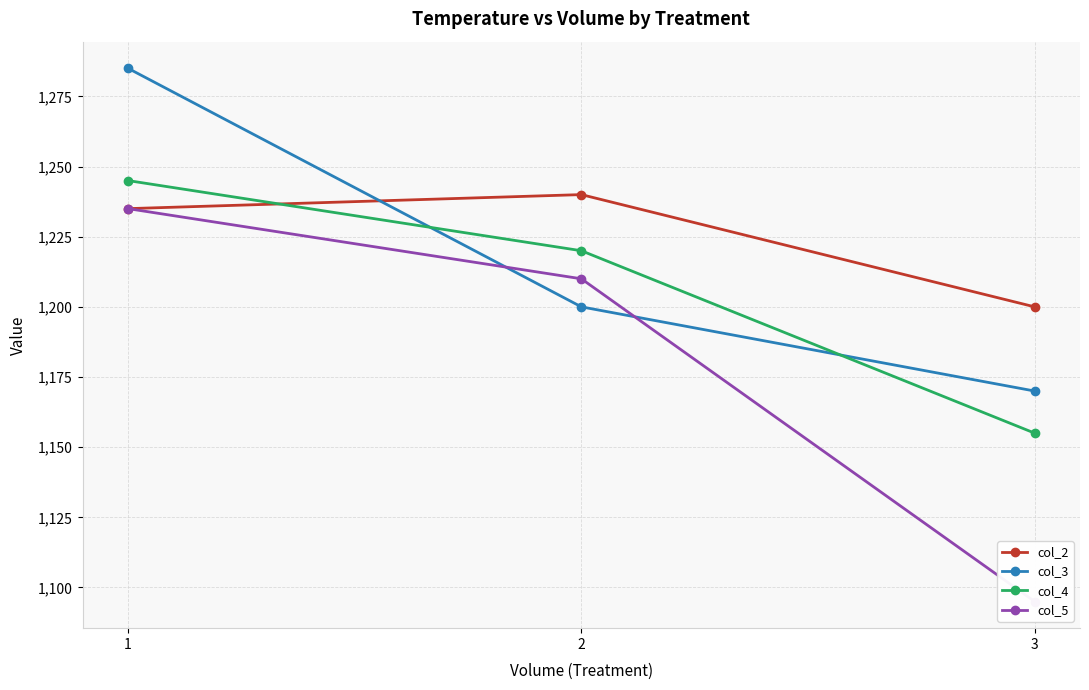

Count the col_2 values in the range 1200 to 1240.

3